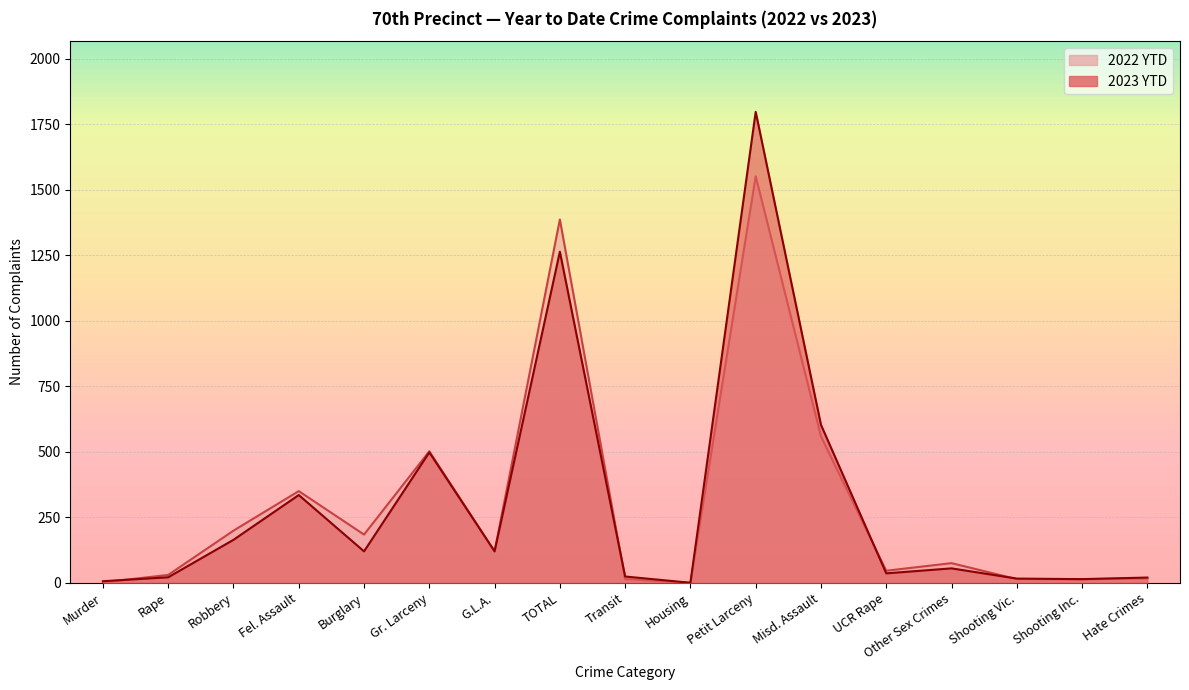

What is the difference between the maximum and minimum values in the 2022 YTD series?

1552